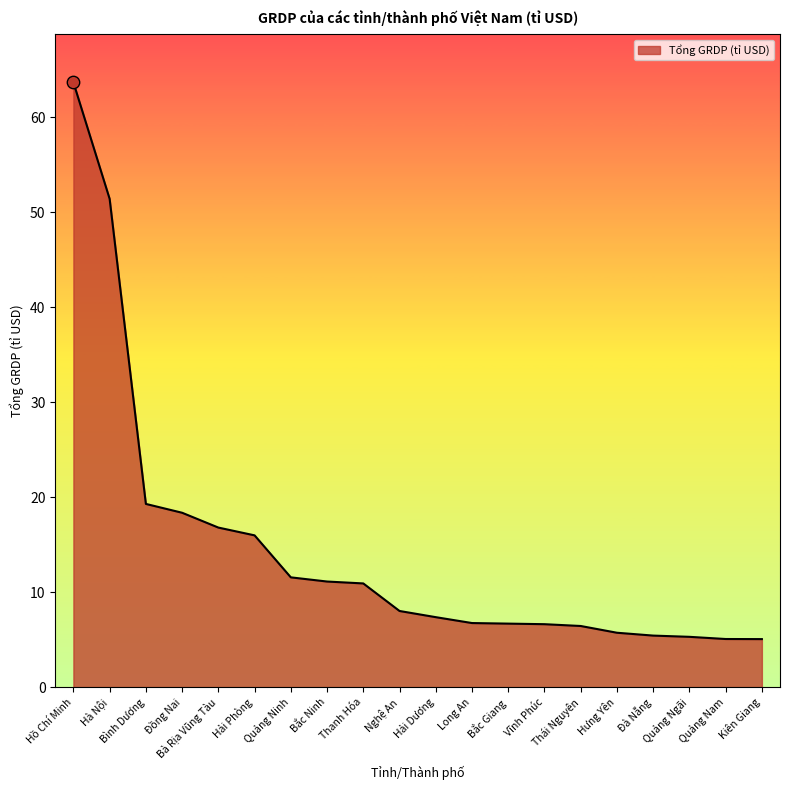

Between Long An and Hải Dương, which is larger?

Hải Dương